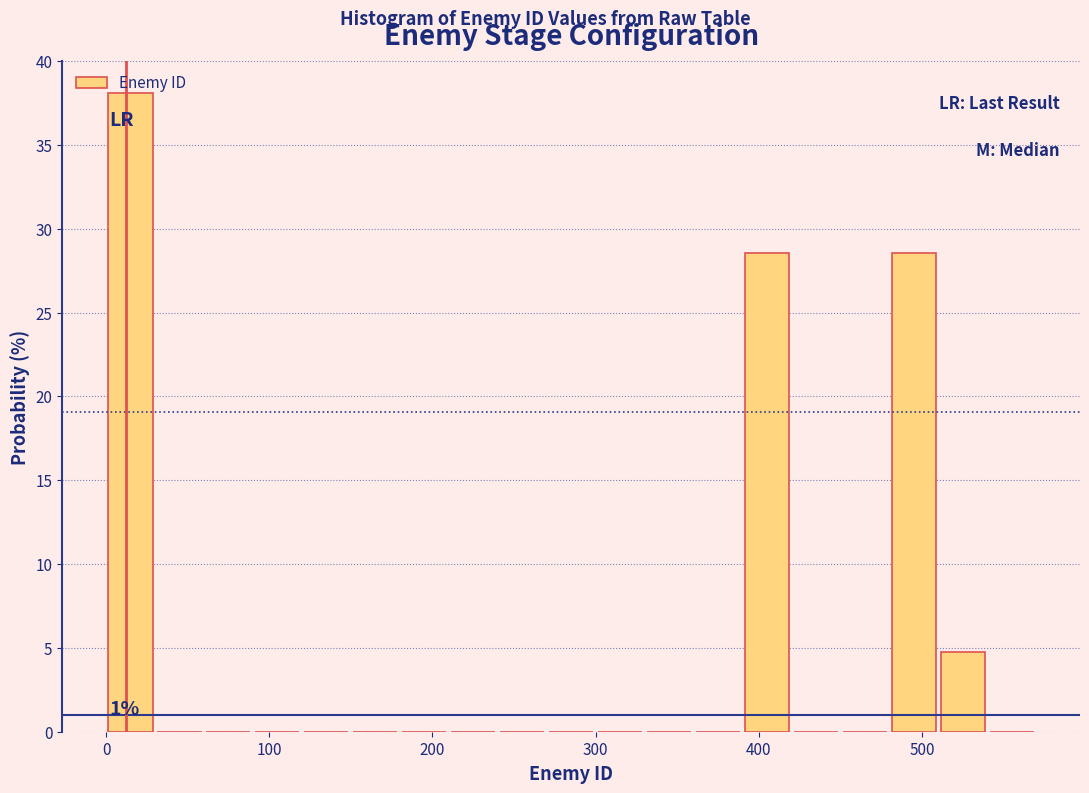

Read against the x-axis, roughly where is the centre of the tallest bar?

20